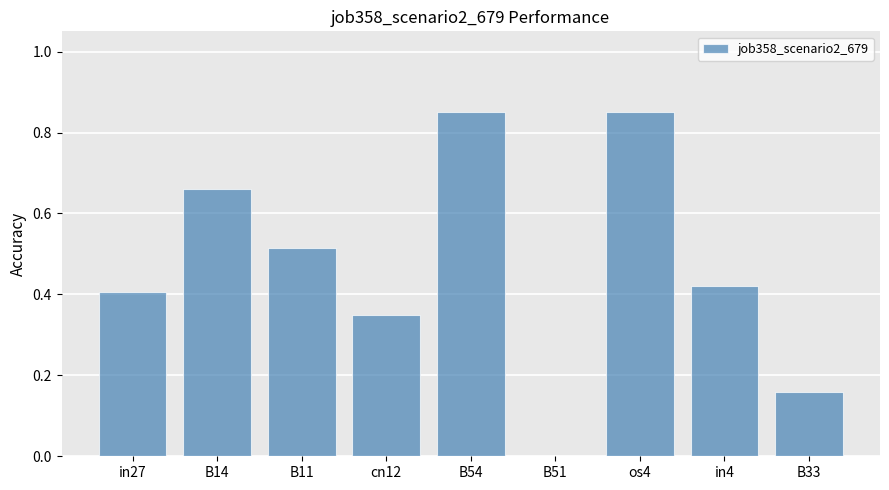

What is the change in value from B11 to B54?

+0.3